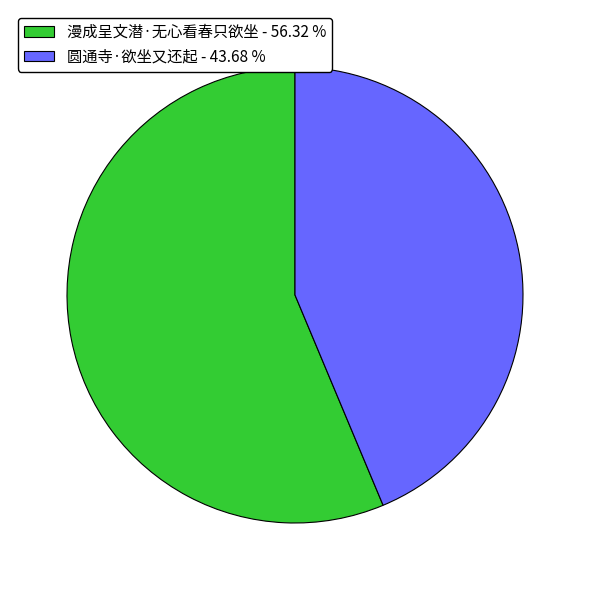

Which has a higher value, 漫成呈文潜·无心看春只欲坐 or 圆通寺·欲坐又还起?

漫成呈文潜·无心看春只欲坐